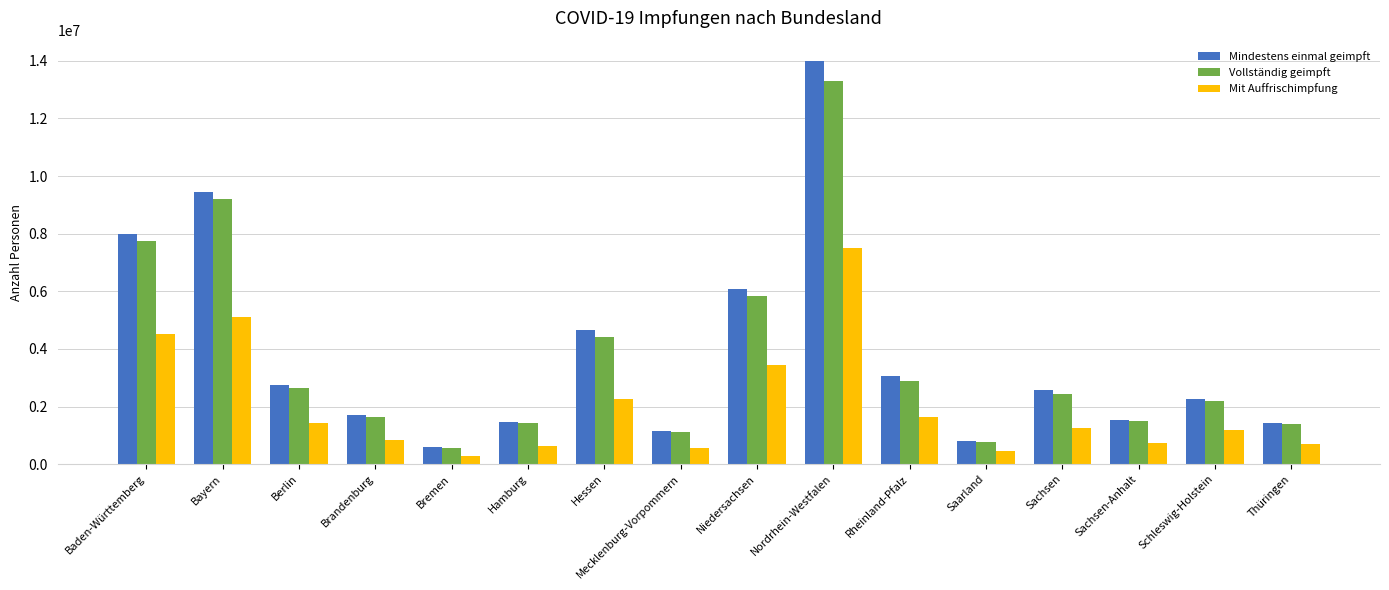

What is the sum of the Vollständig geimpft values at Rheinland-Pfalz and Hessen?

7297817